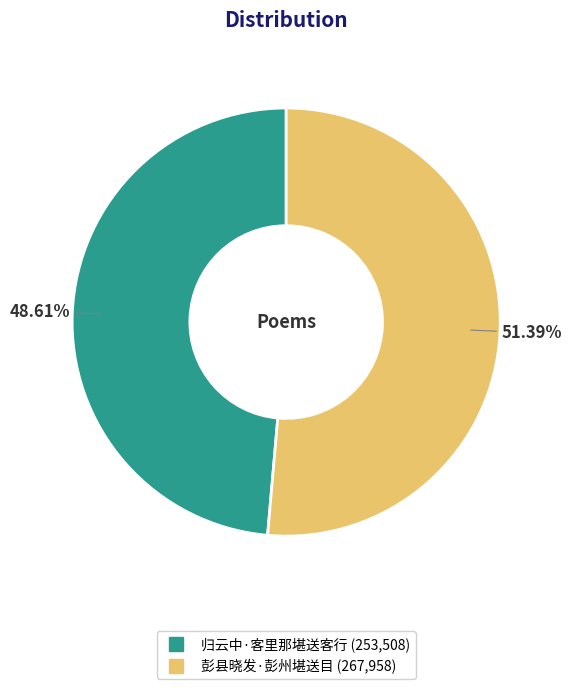

Which slice is the largest?

彭县晓发·彭州堪送目